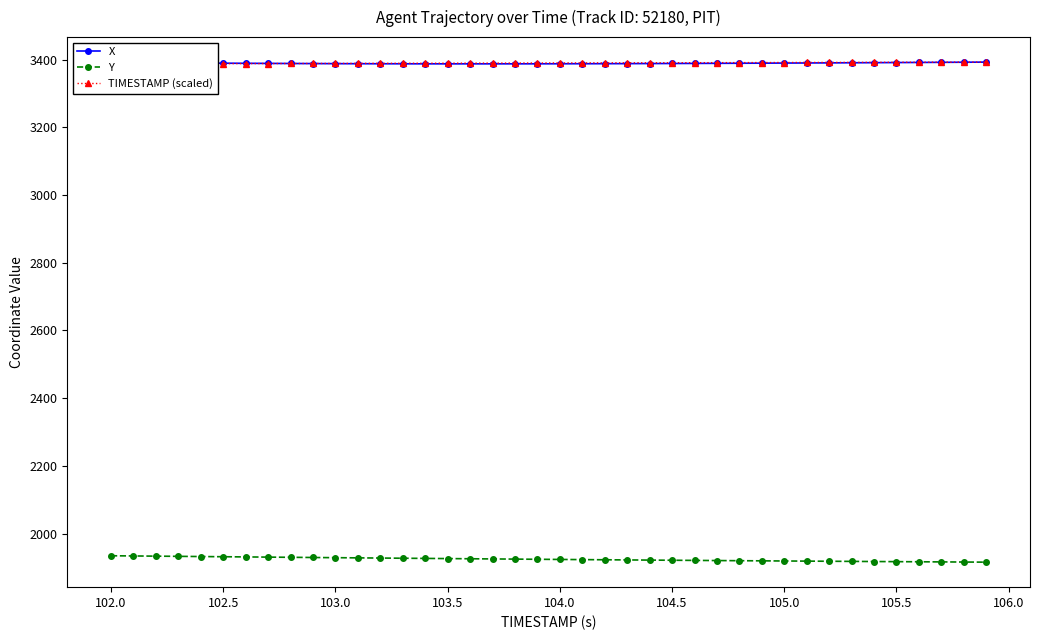

What is the lowest value of the Y series?

1916.0